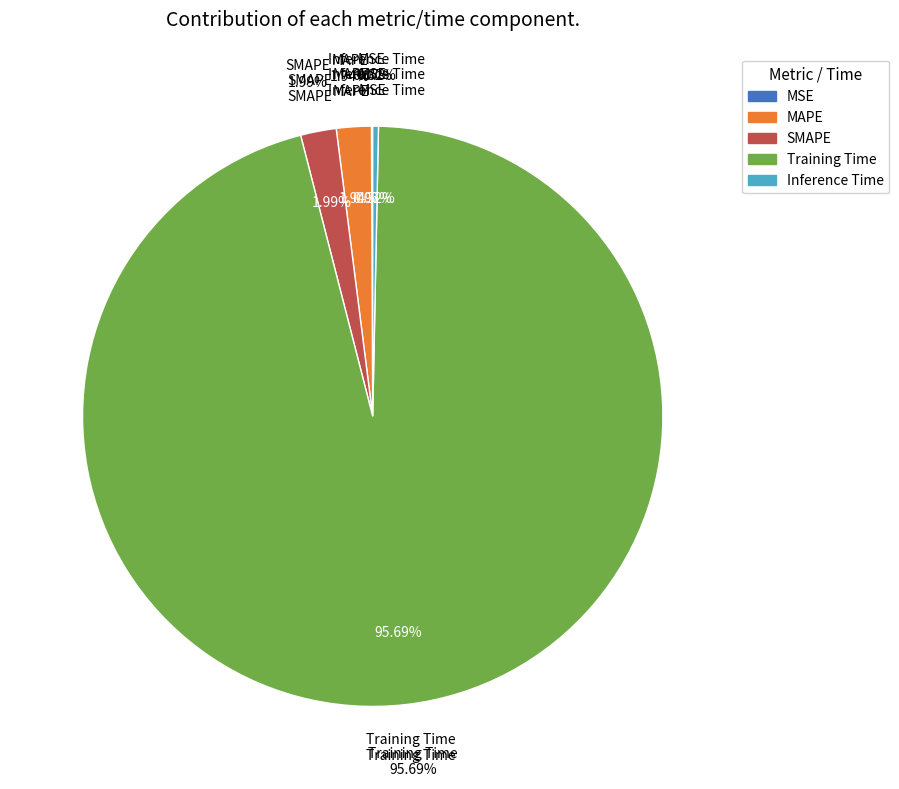

Does MSE represent more than half of the total?

No